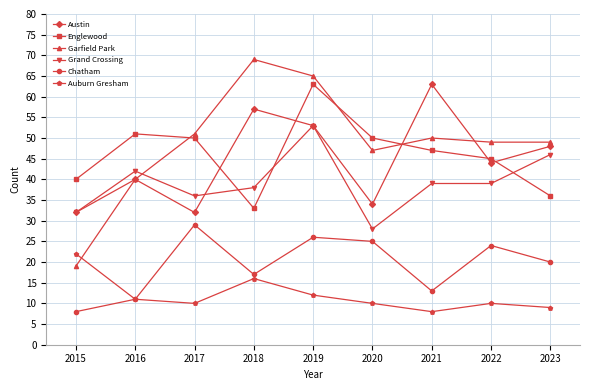

At 2023, list the series in order from largest to smallest.

Garfield Park, Austin, Grand Crossing, Englewood, Chatham, Auburn Gresham